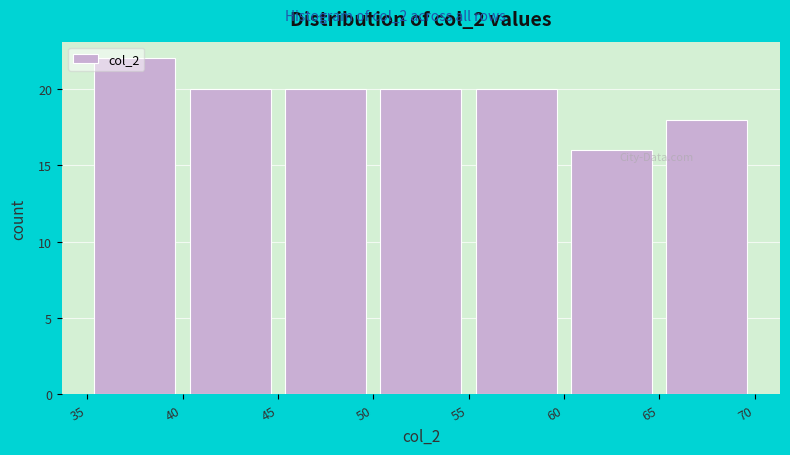

Over which range of the x-axis is the bar tallest?

35 to 40